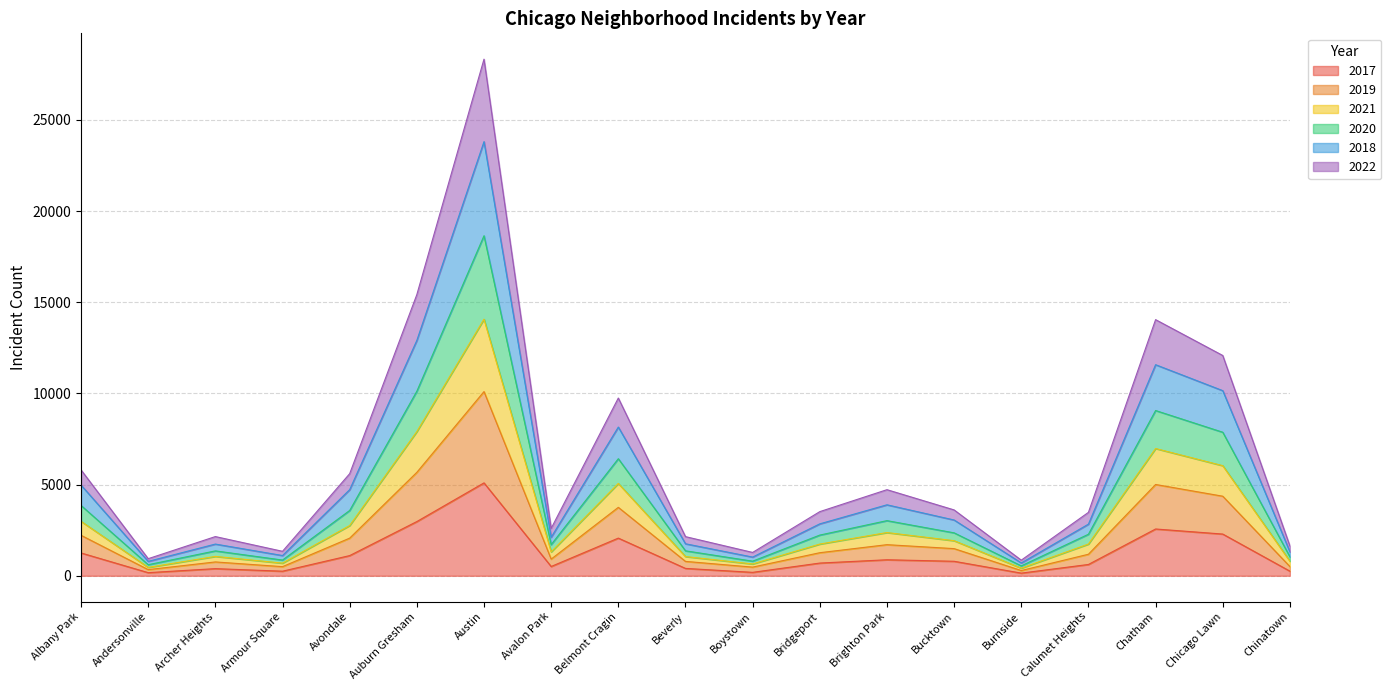

At which category is the sum across all series the highest?

Austin